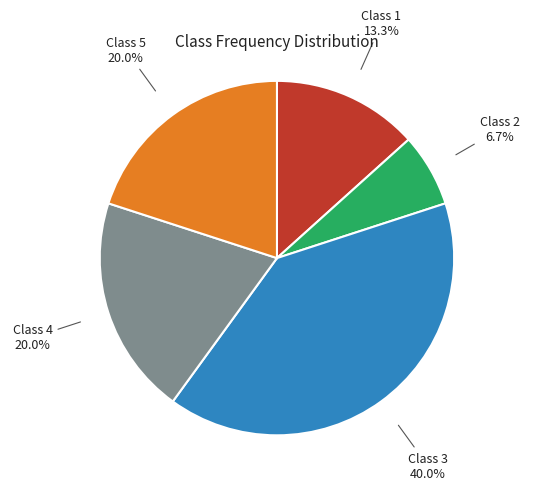

Approximately how many times larger is the value at Class 2 compared to Class 4?

0.3